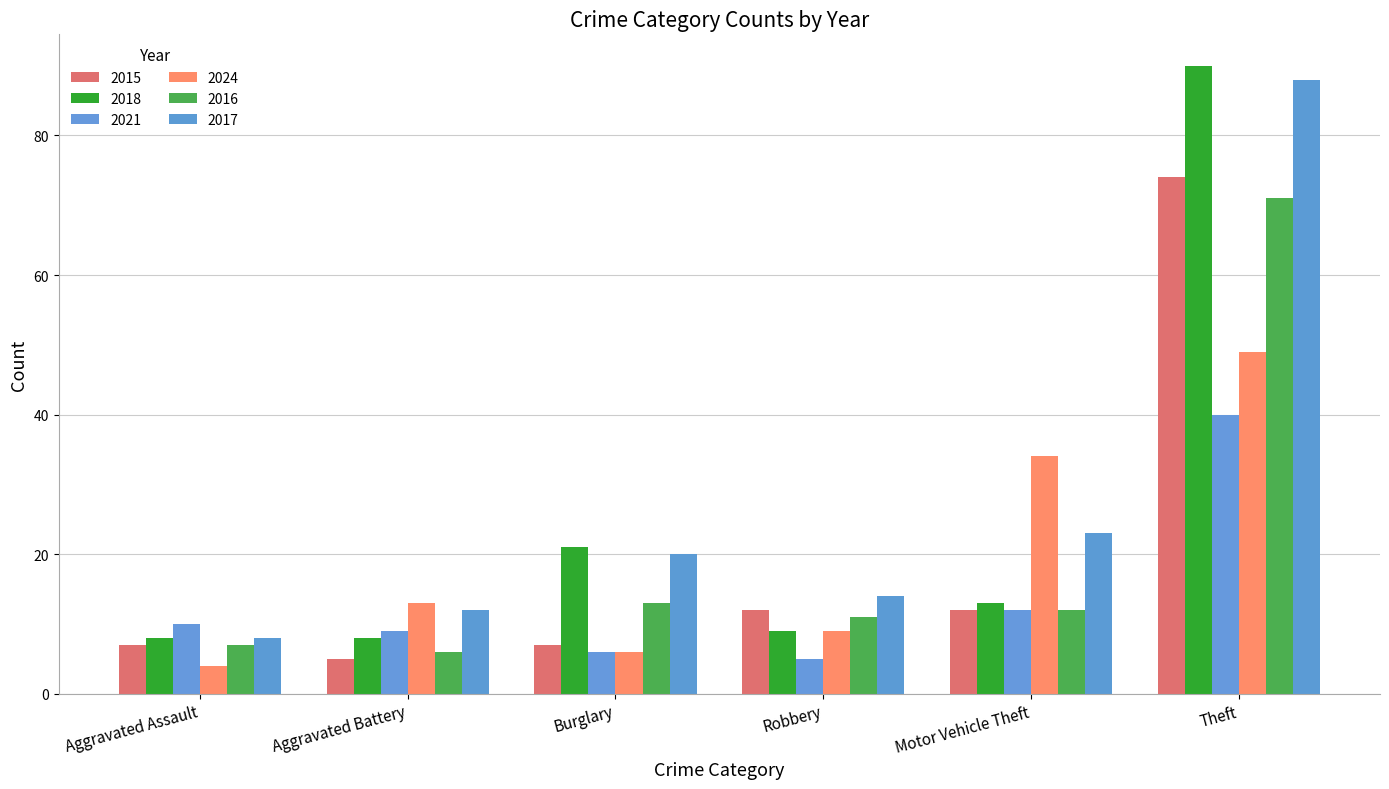

Reading left to right, what are all the values shown in this chart?

2015: 7	5	7	12	12	74
2018: 8	8	21	9	13	90
2021: 10	9	6	5	12	40
2024: 4	13	6	9	34	49
2016: 7	6	13	11	12	71
2017: 8	12	20	14	23	88